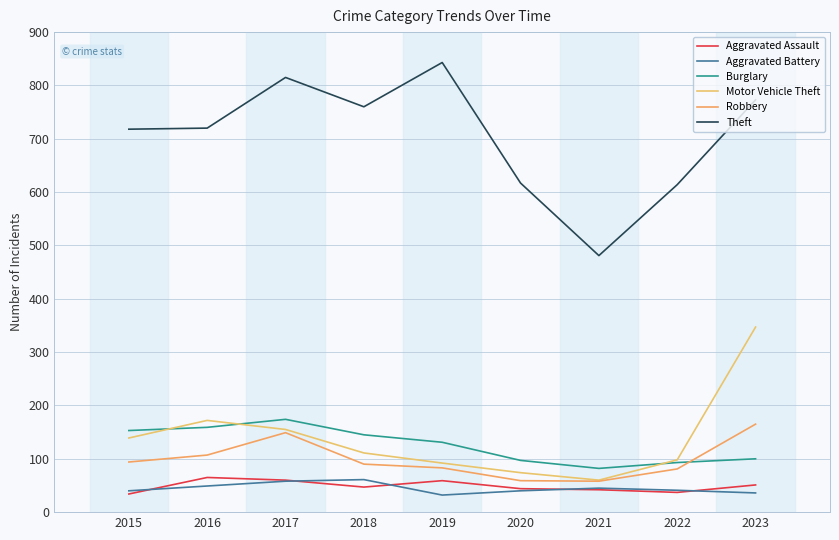

Reading left to right, what are all the values shown in this chart?

Aggravated Assault: 34	65	60	47	59	44	42	37	51
Aggravated Battery: 40	49	58	61	32	40	45	41	36
Burglary: 153	159	174	145	131	97	82	93	100
Motor Vehicle Theft: 139	172	155	111	92	74	60	98	347
Robbery: 94	107	149	90	83	59	58	81	165
Theft: 718	720	815	760	843	617	481	614	773